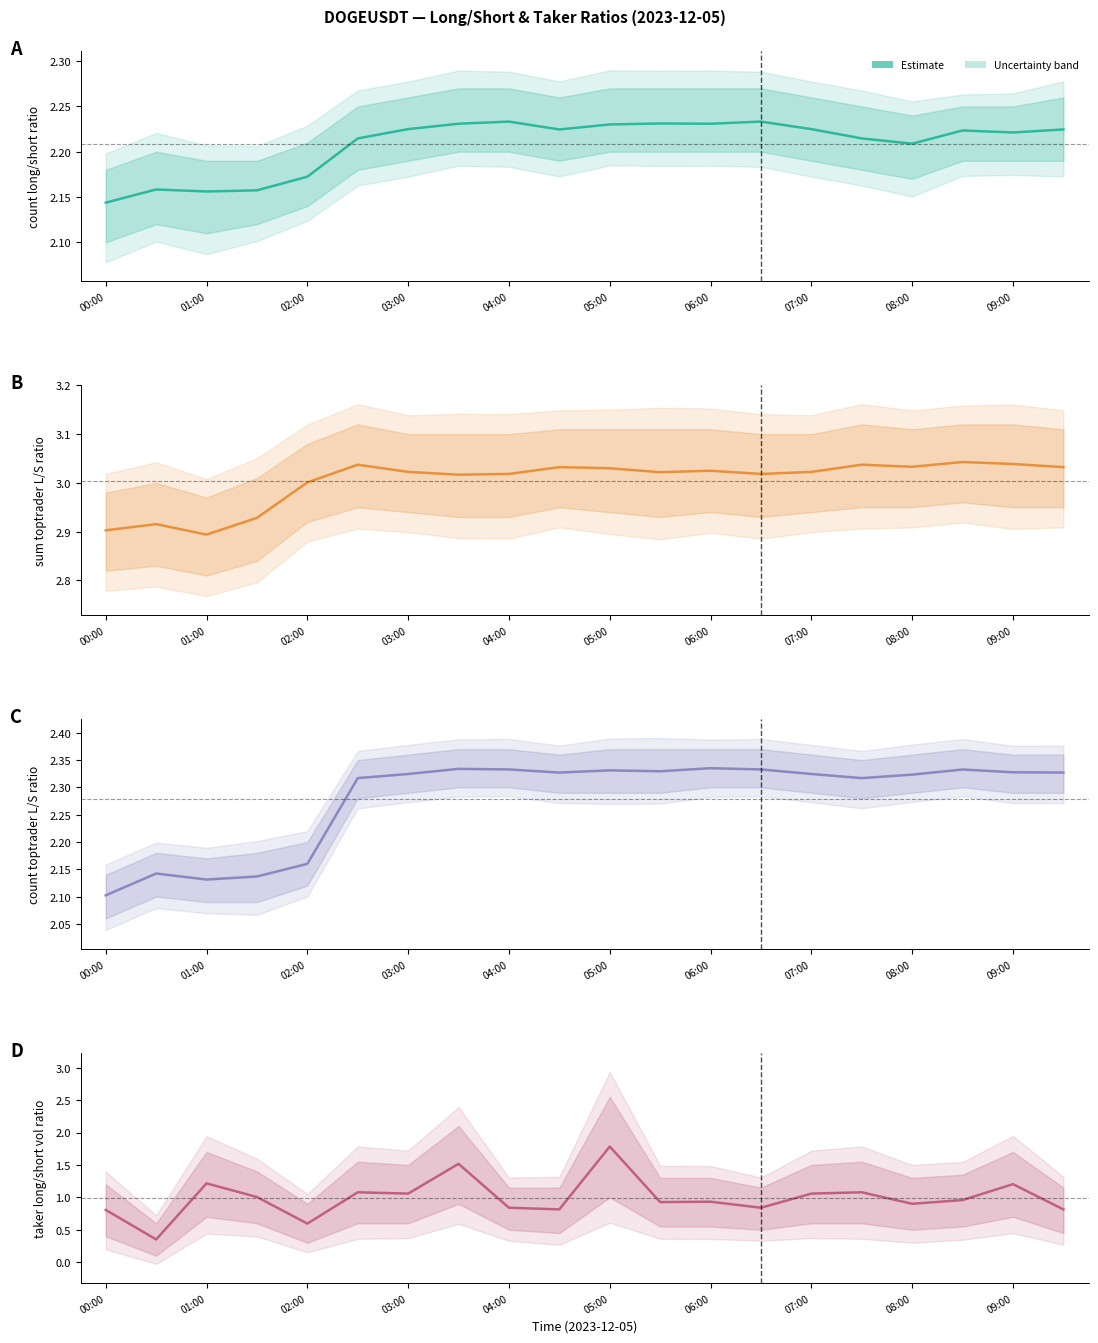

Rank the series at 06:00 from highest to lowest value.

sum_toptrader_long_short_ratio, count_toptrader_long_short_ratio, count_long_short_ratio, sum_taker_long_short_vol_ratio